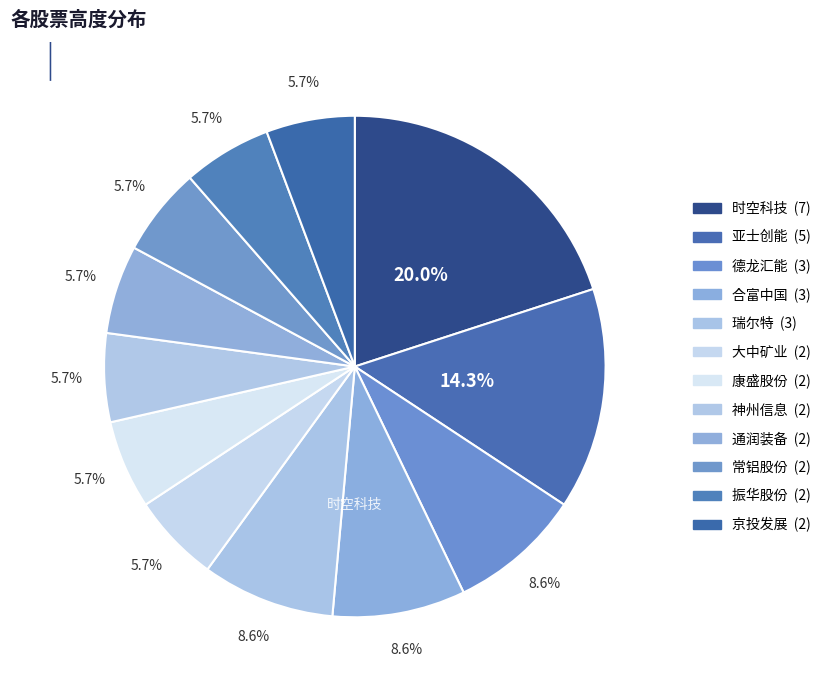

What is the total percentage of 神州信息 and 振华股份?

11.4%